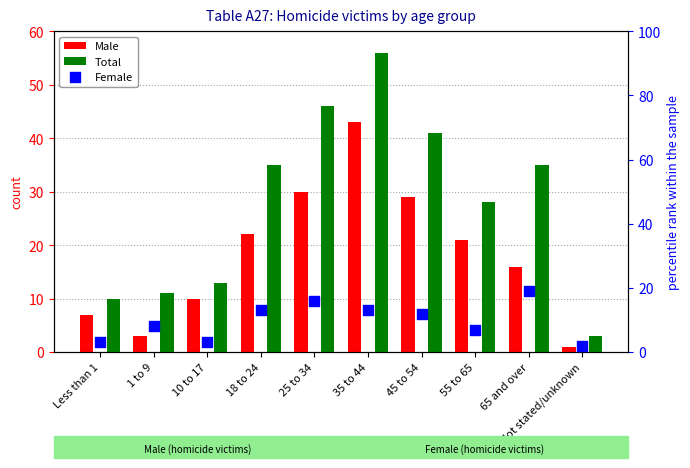

What is the total value across all series at 10 to 17?

26